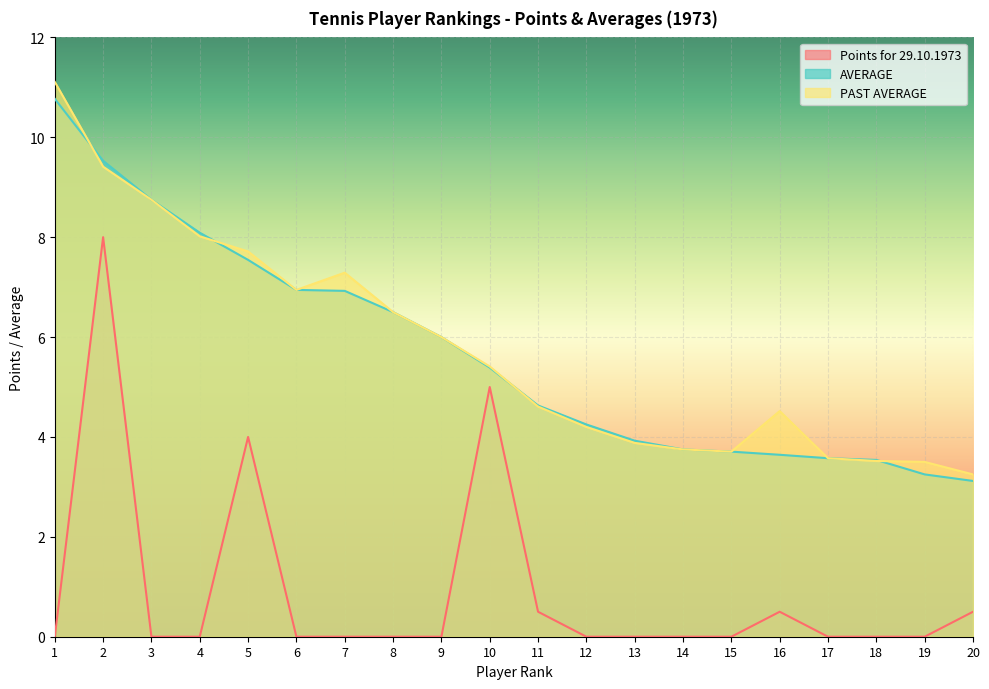

What is the sum of all PAST AVERAGE values?

115.7